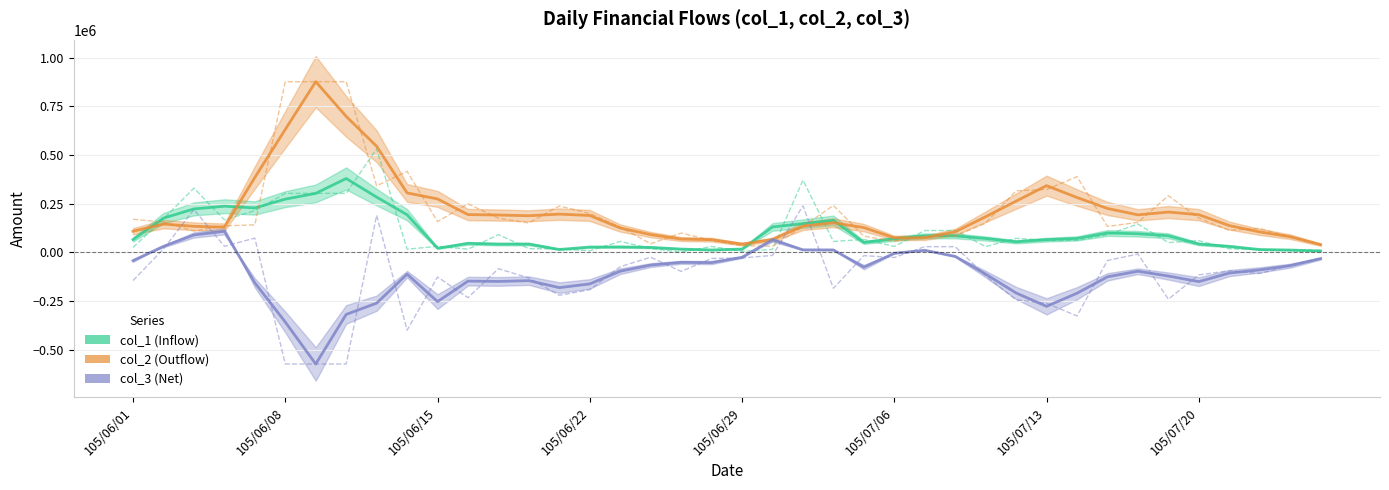

What is the difference between the maximum and minimum values in the col_1 (Inflow) series?

531000